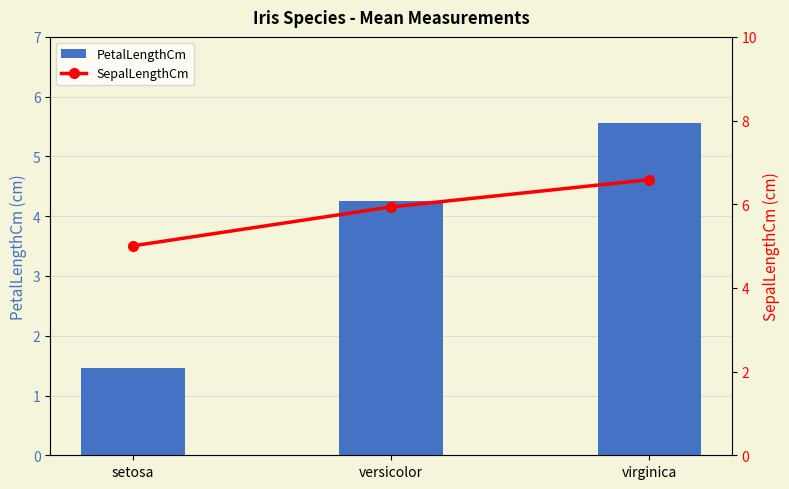

Reading left to right, what are all the values shown in this chart?

PetalLengthCm: setosa=1.5	versicolor=4.3	virginica=5.6
SepalLengthCm: setosa=5.0	versicolor=5.9	virginica=6.6